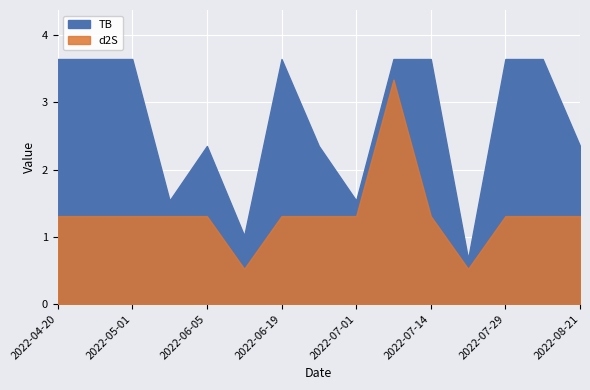

Does the chart display data point markers on the line(s)?

No